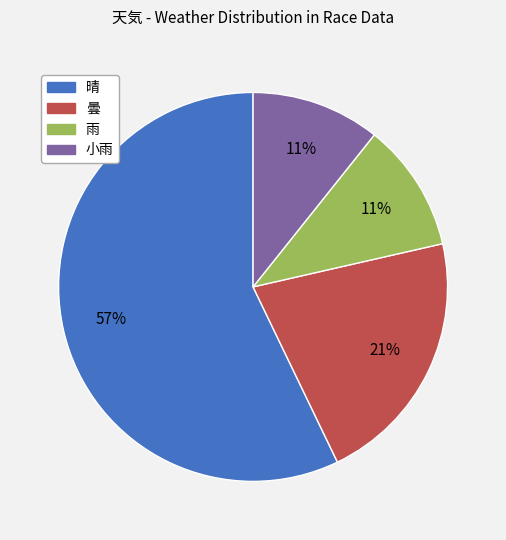

How many slices are in this pie chart?

4